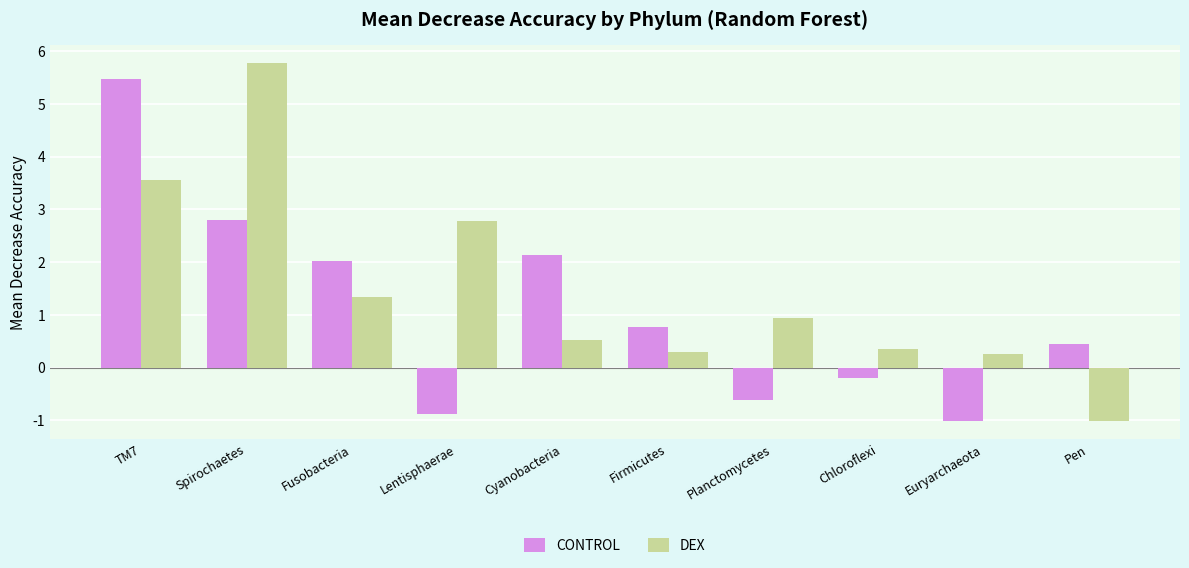

Reading left to right, transcribe all the data shown in this chart.

CONTROL: 5.5	2.8	2.0	-0.9	2.1	0.8	-0.6	-0.2	-1.0	0.5
DEX: 3.5	5.8	1.3	2.8	0.5	0.3	0.9	0.4	0.3	-1.0